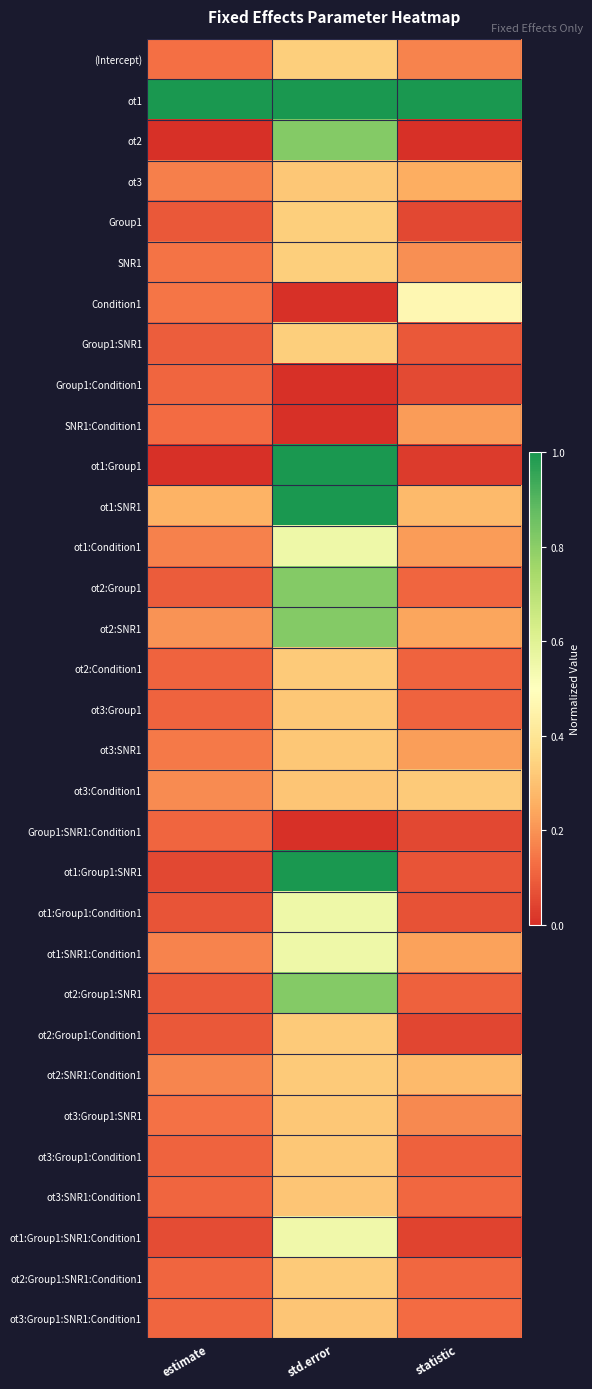

Which has a higher value, statistic or std.error?

std.error